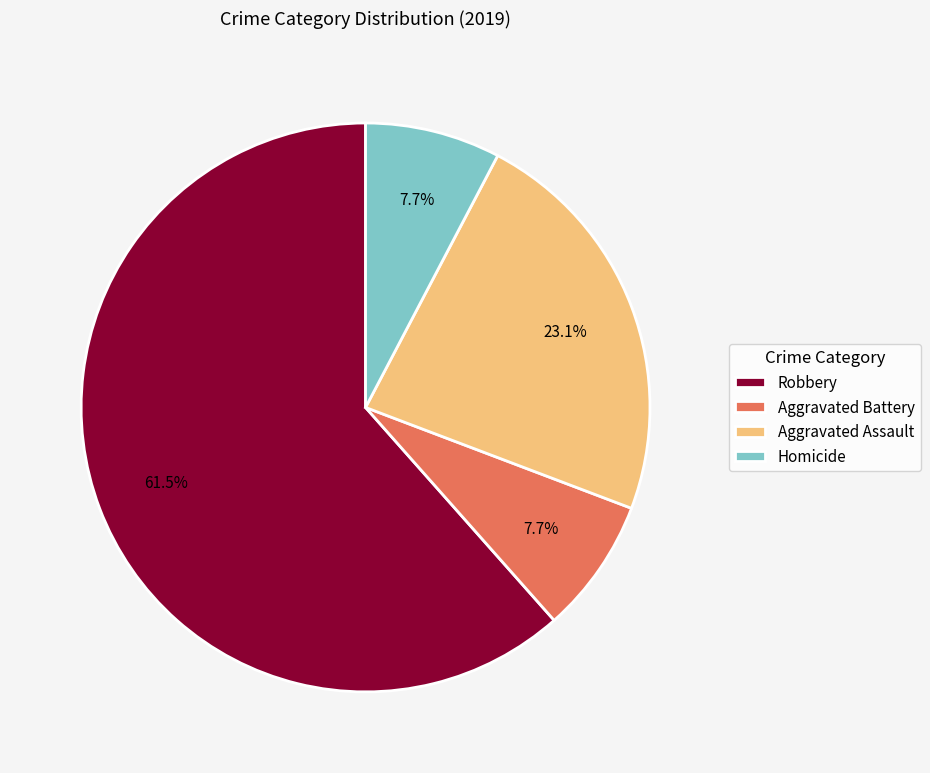

How many segments does this pie chart have?

4